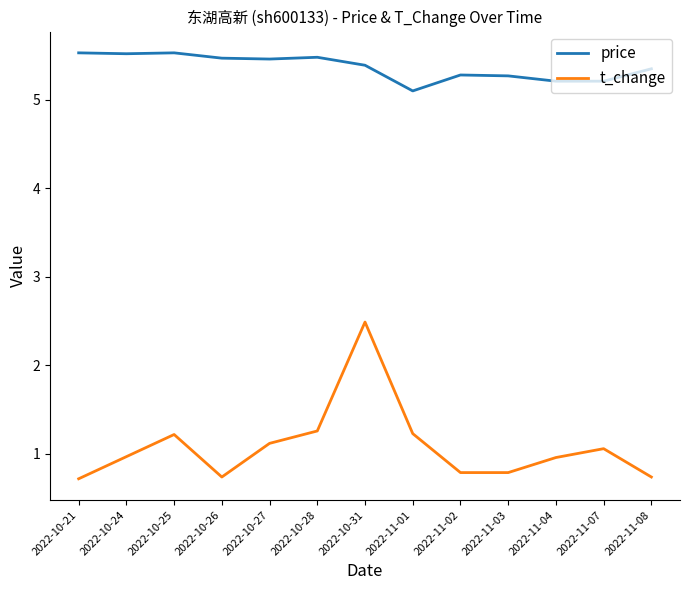

What is the smallest value displayed?

0.7